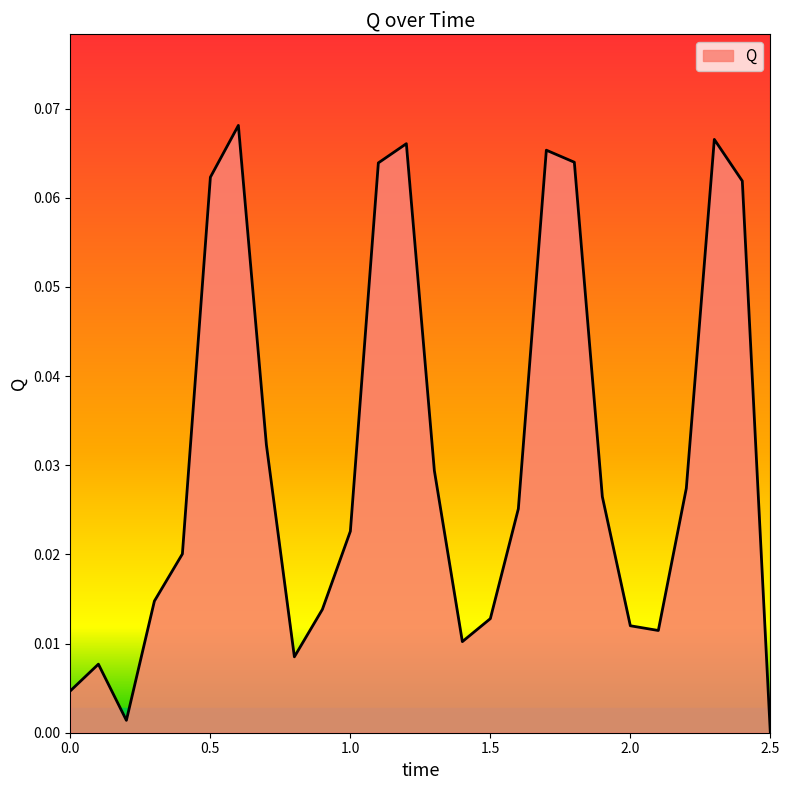

Rank the categories by value from highest to lowest.

0.6, 2.3, 1.2, 1.7, 1.8, 1.1, 0.5, 2.4, 0.7, 1.3, 2.2, 1.9, 1.6, 1.0, 0.4, 0.3, 0.9, 1.5, 2.0, 2.1, 1.4, 0.8, 0.1, 0.0, 0.2, 2.5